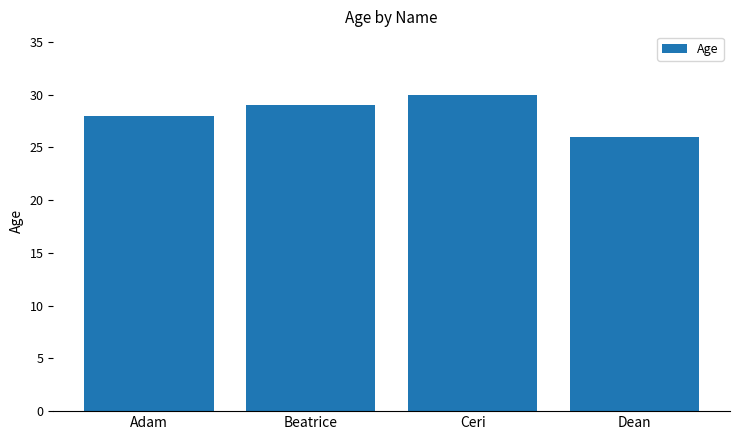

At which category does the chart reach its minimum across all series?

Dean